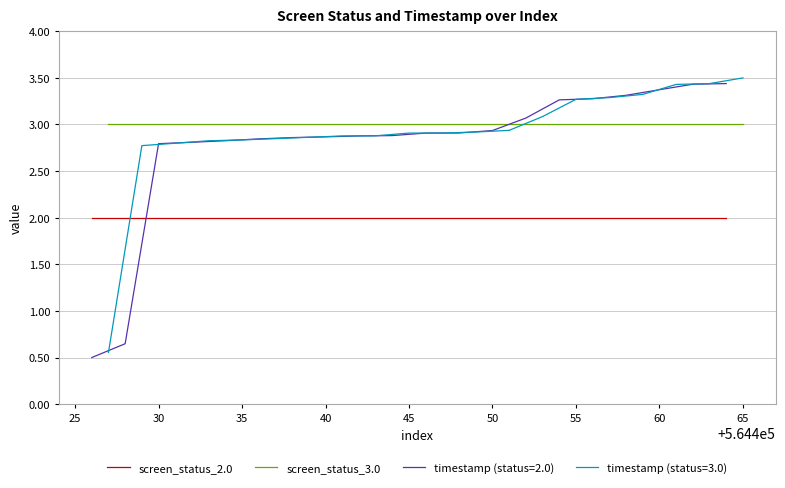

Is it true that timestamp (status=2.0) equals 3.4 at 60?

True